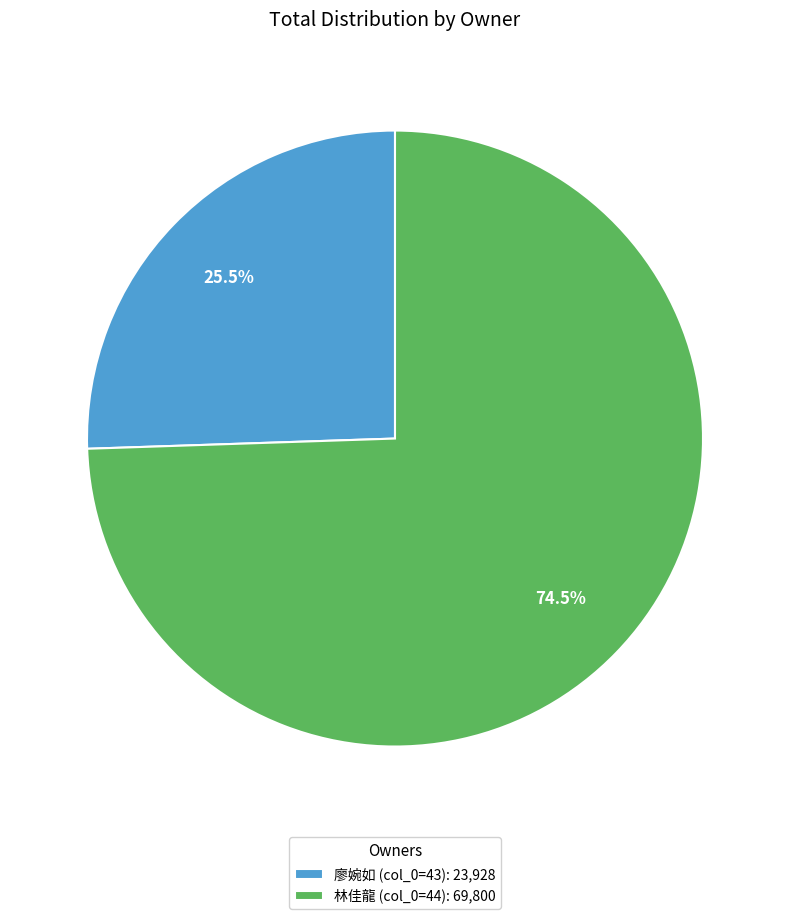

What is the largest slice in the pie chart?

林佳龍 (col_0=44): 69,800